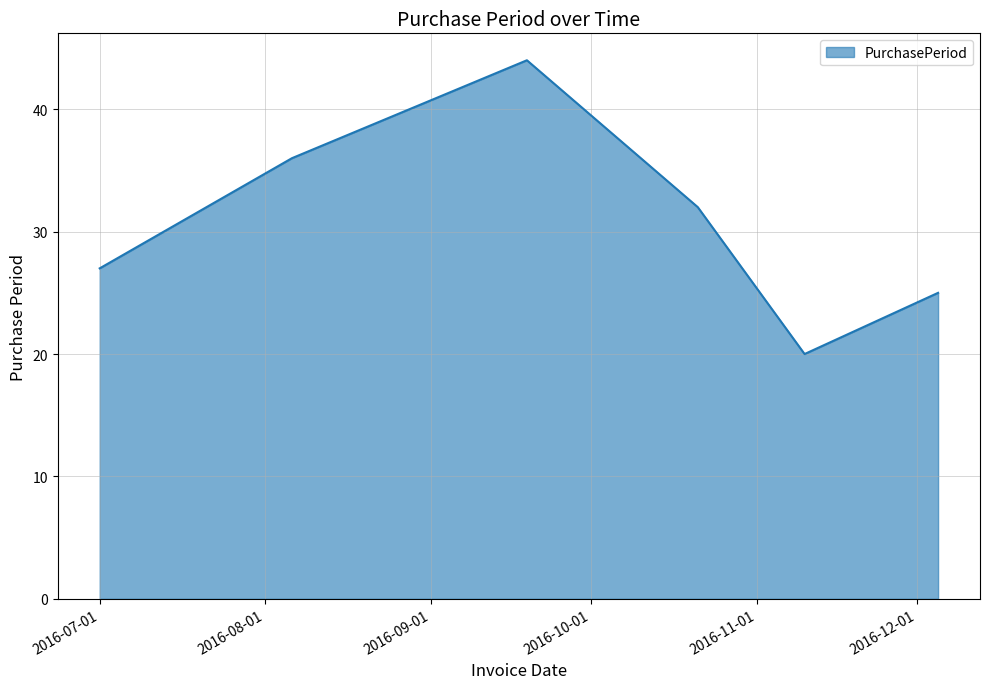

True or false: the data has more than 2 interior local peaks.

False